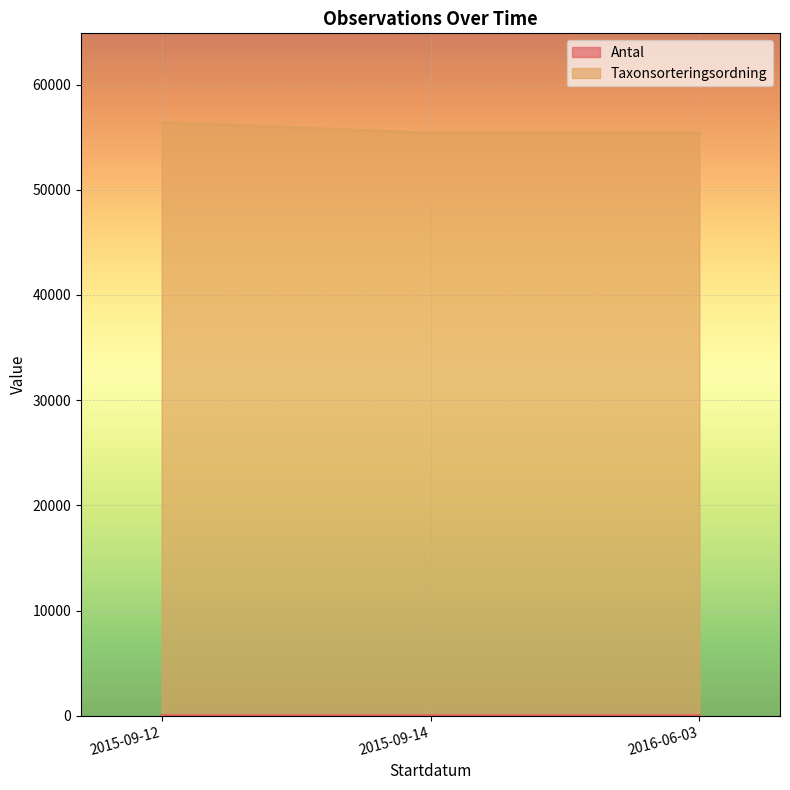

At which category is the sum across all series the highest?

2015-09-12